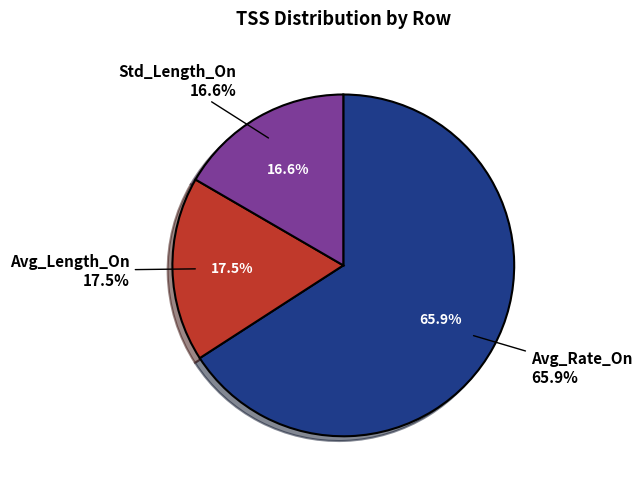

How many segments does this pie chart have?

3